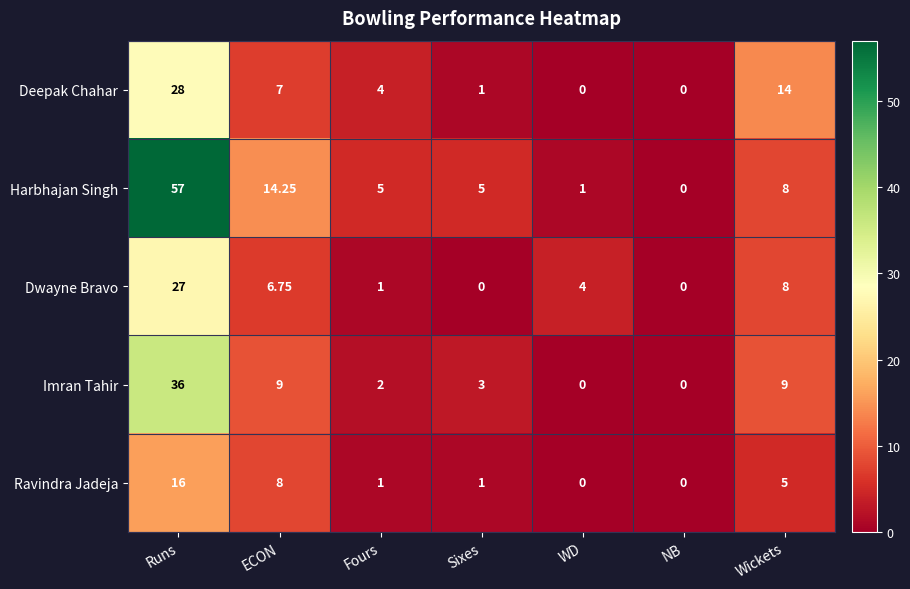

Which series has the largest total across all categories?

Harbhajan Singh